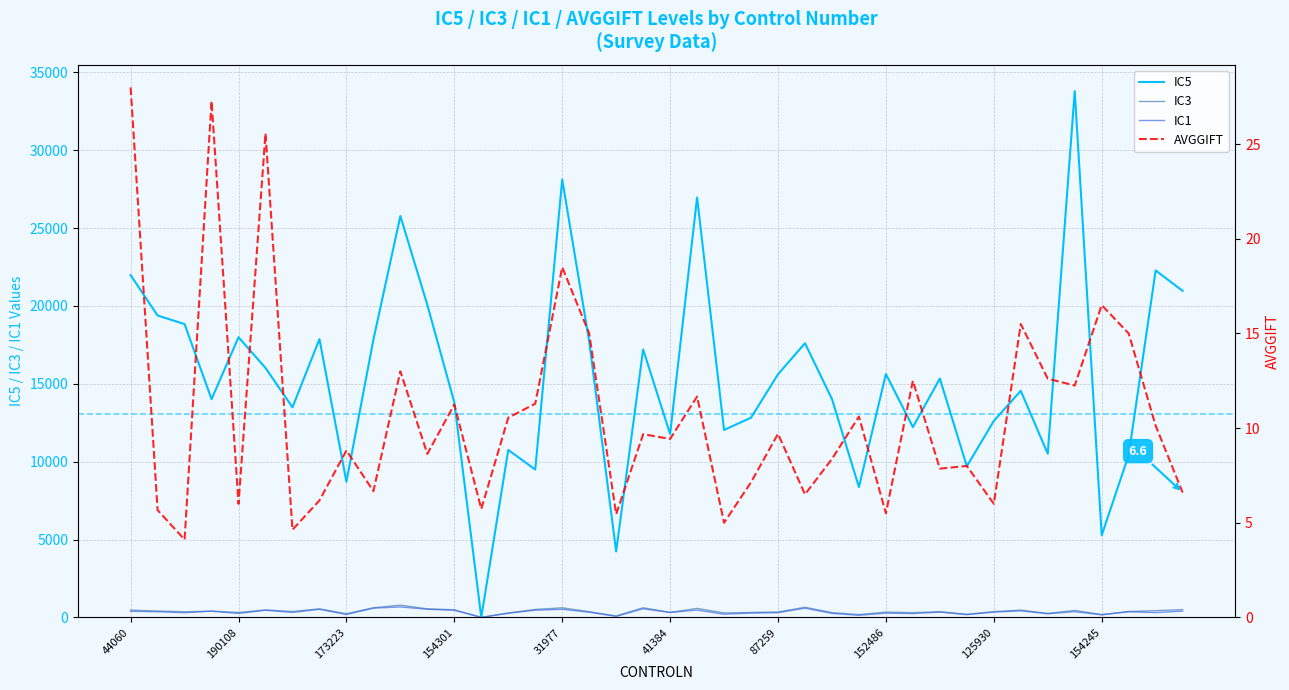

What are all the series names shown in the legend?

IC5, IC3, IC1, AVGGIFT